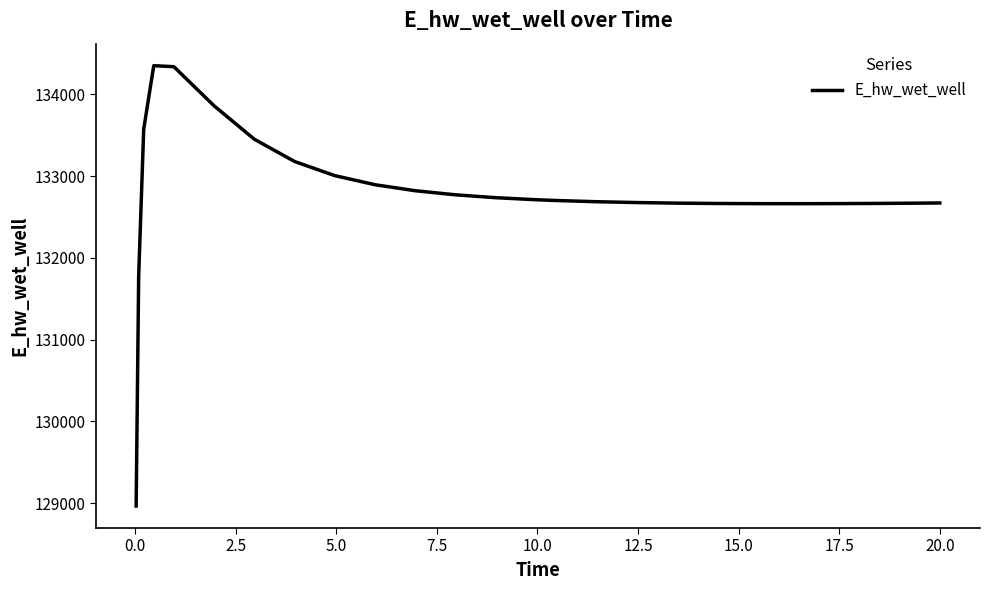

What is the greatest value displayed?

134349.7